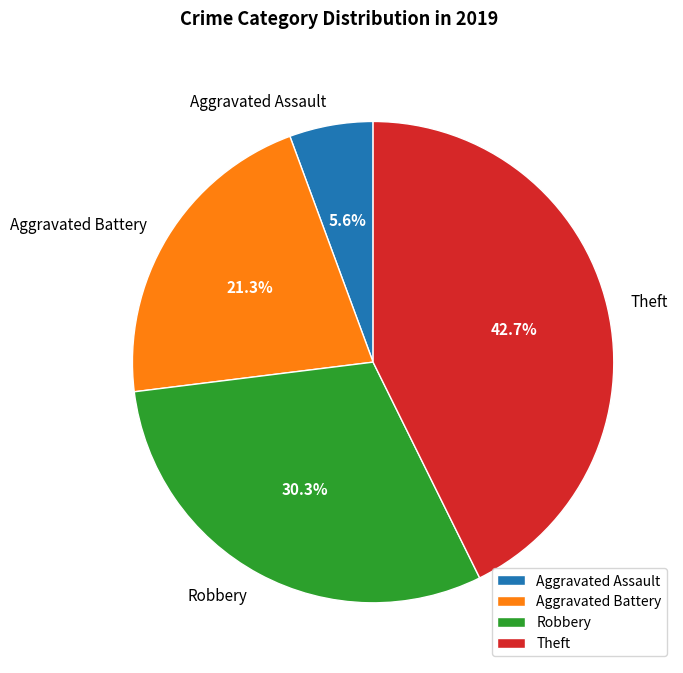

Rank the categories by value from highest to lowest.

Theft, Robbery, Aggravated Battery, Aggravated Assault